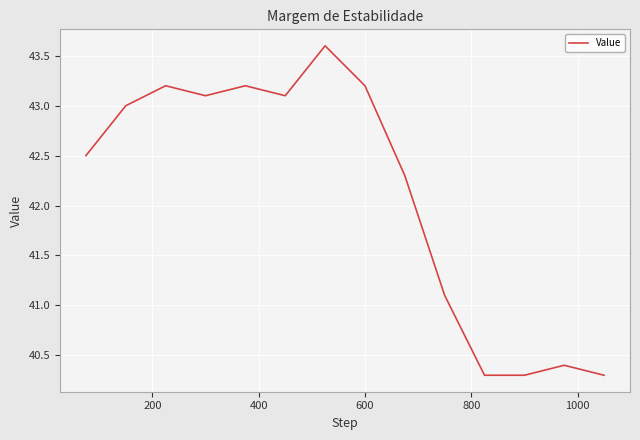

What is the difference between the maximum and minimum values?

3.3